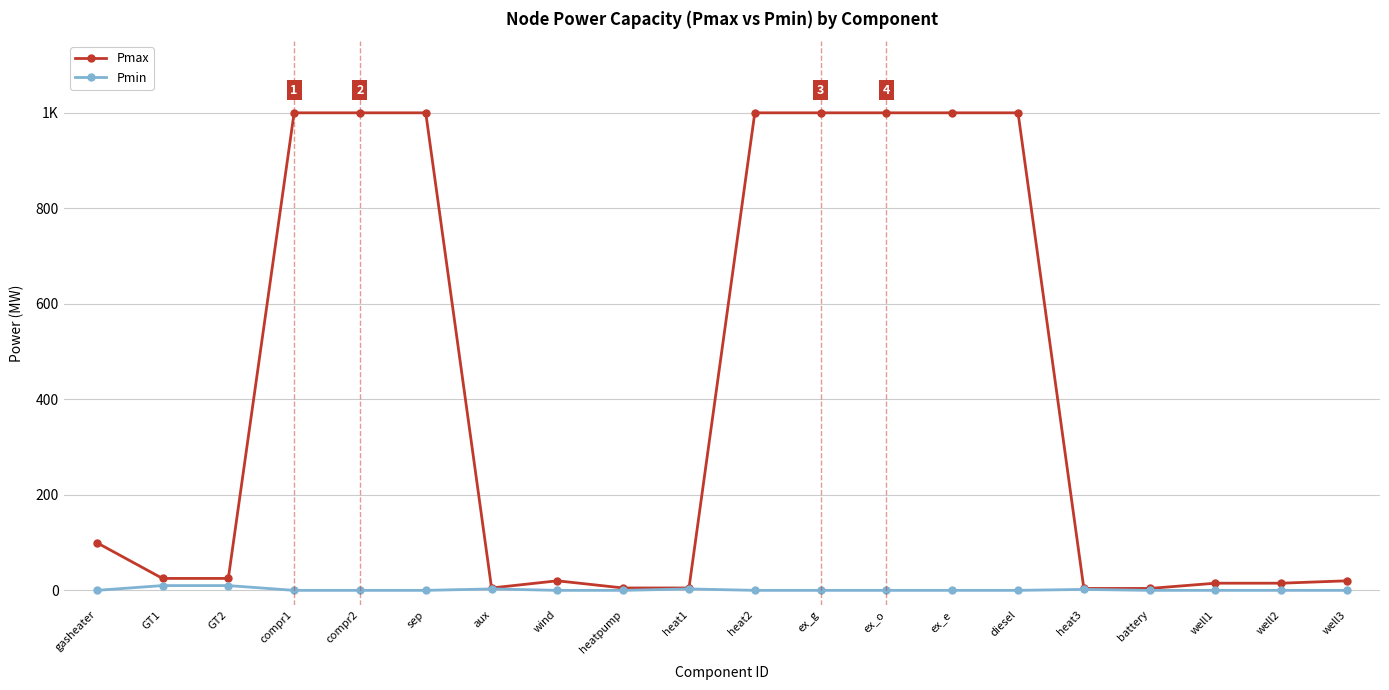

What is the greatest value displayed?

1000